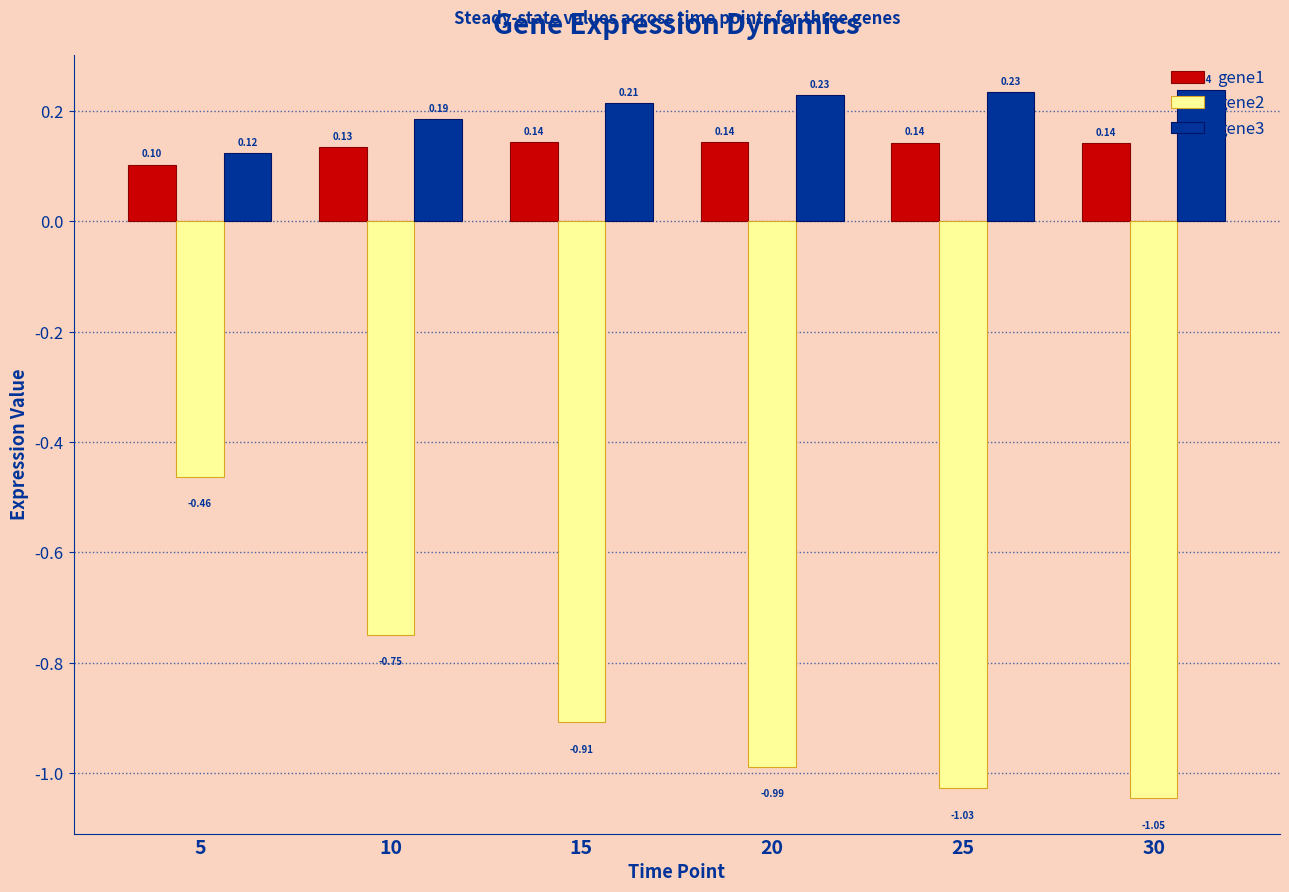

What is the sum of all gene3 values?

1.2